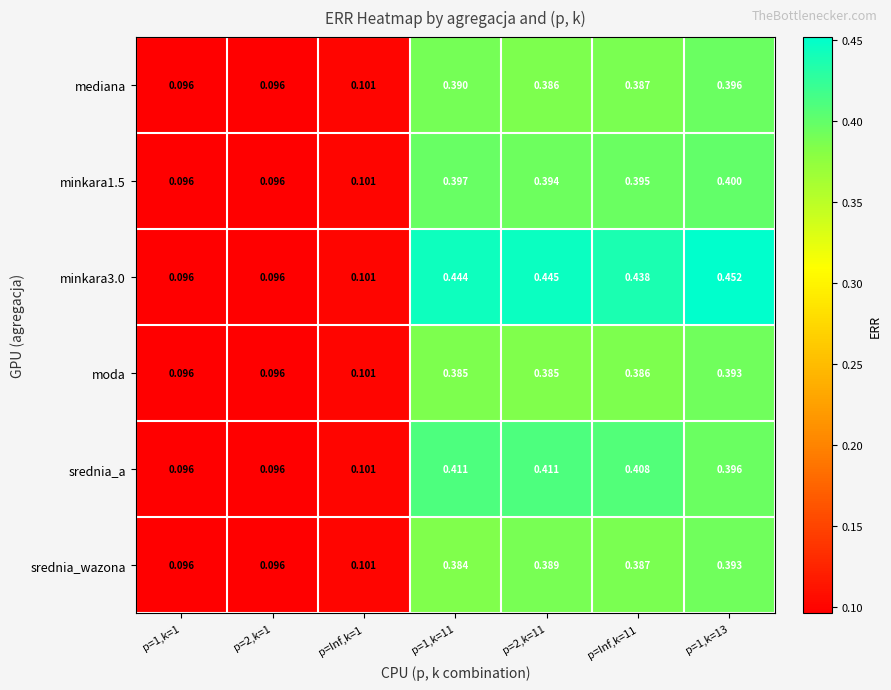

Which series changed the most between p=1,k=11 and p=2,k=11?

srednia_wazona